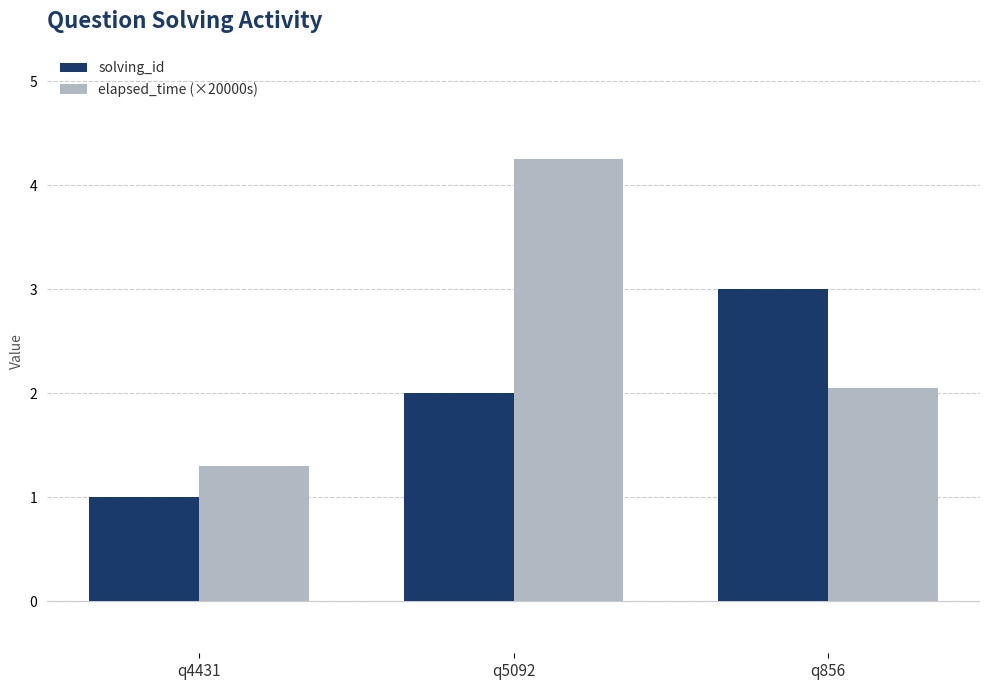

How many bars are there in total?

6